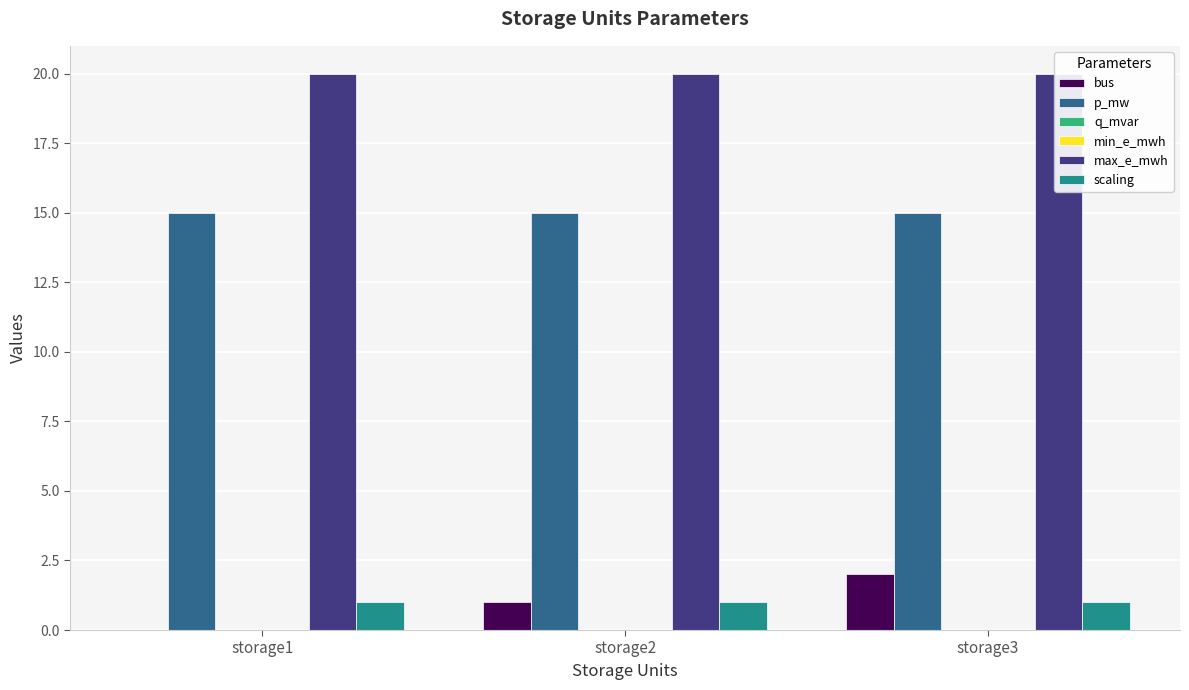

The p_mw series shows 24 at storage1. True or false?

False